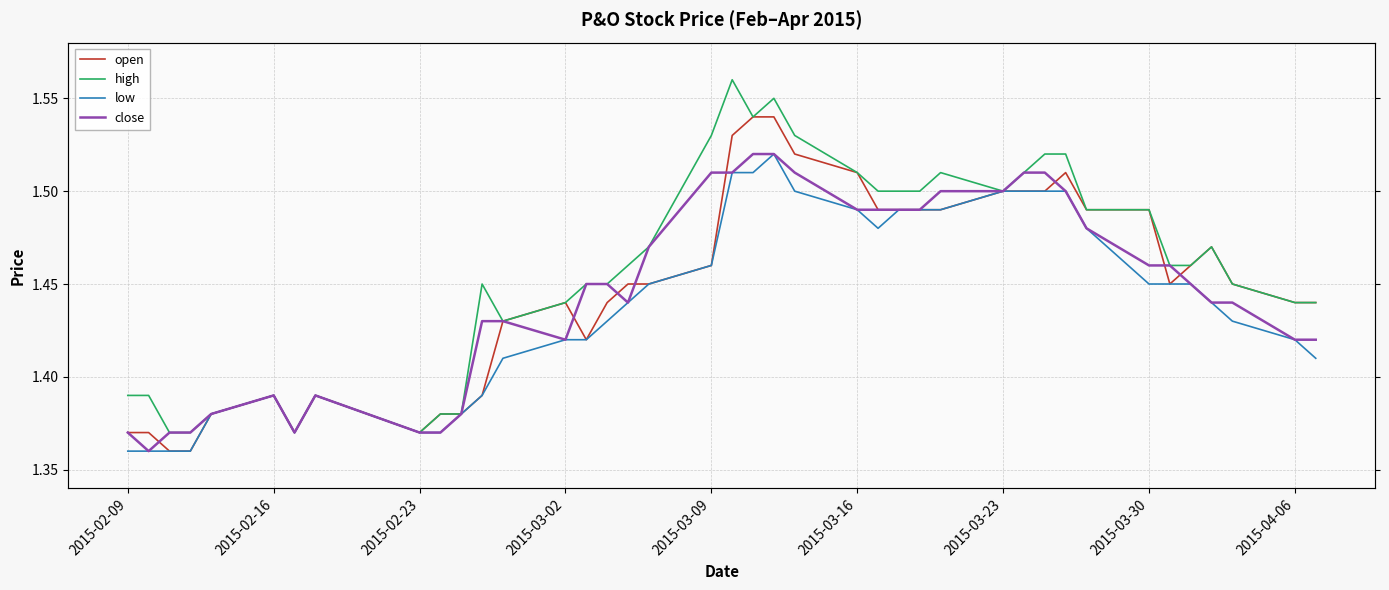

What are all the series names shown in the legend?

open, high, low, close